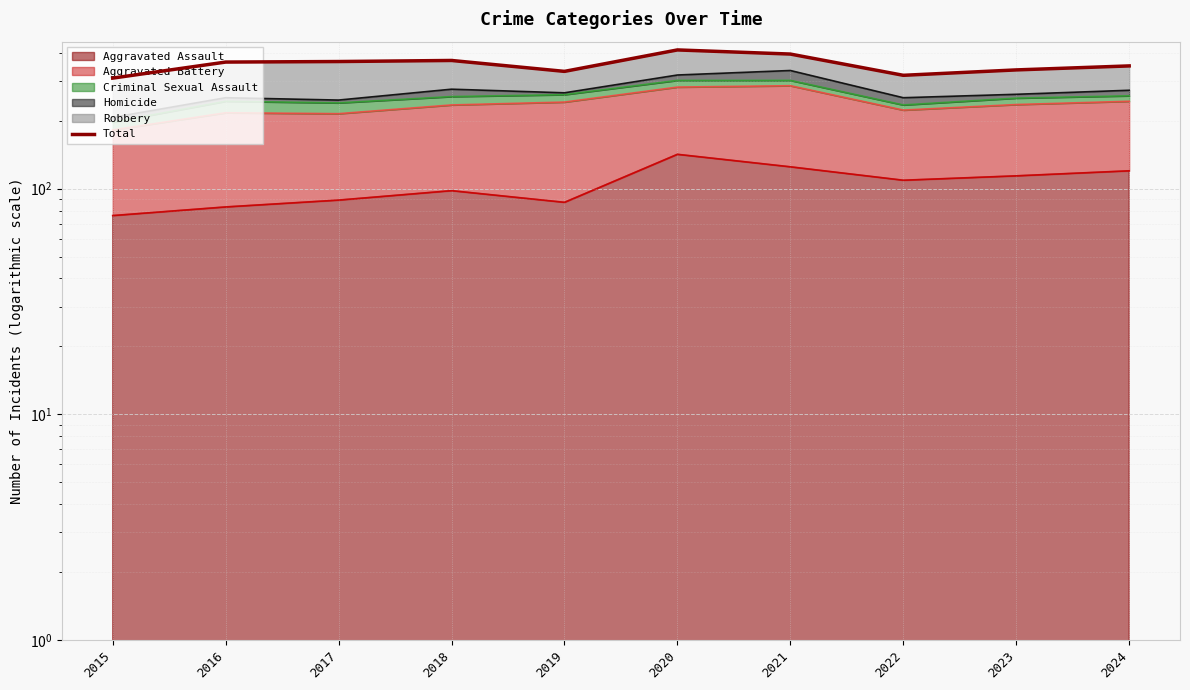

True or false: the data shows 370 at 2018.

True